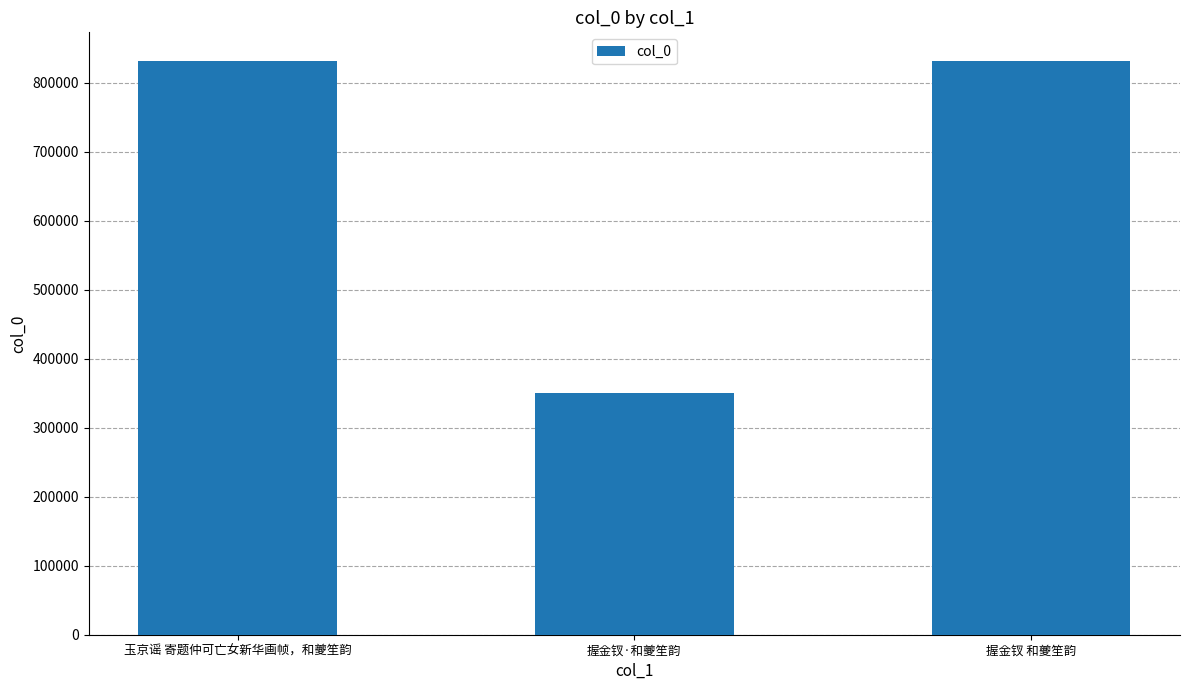

True or false: the data shows 831317 at 玉京谣 寄题仲可亡女新华画帧，和夔笙韵.

True